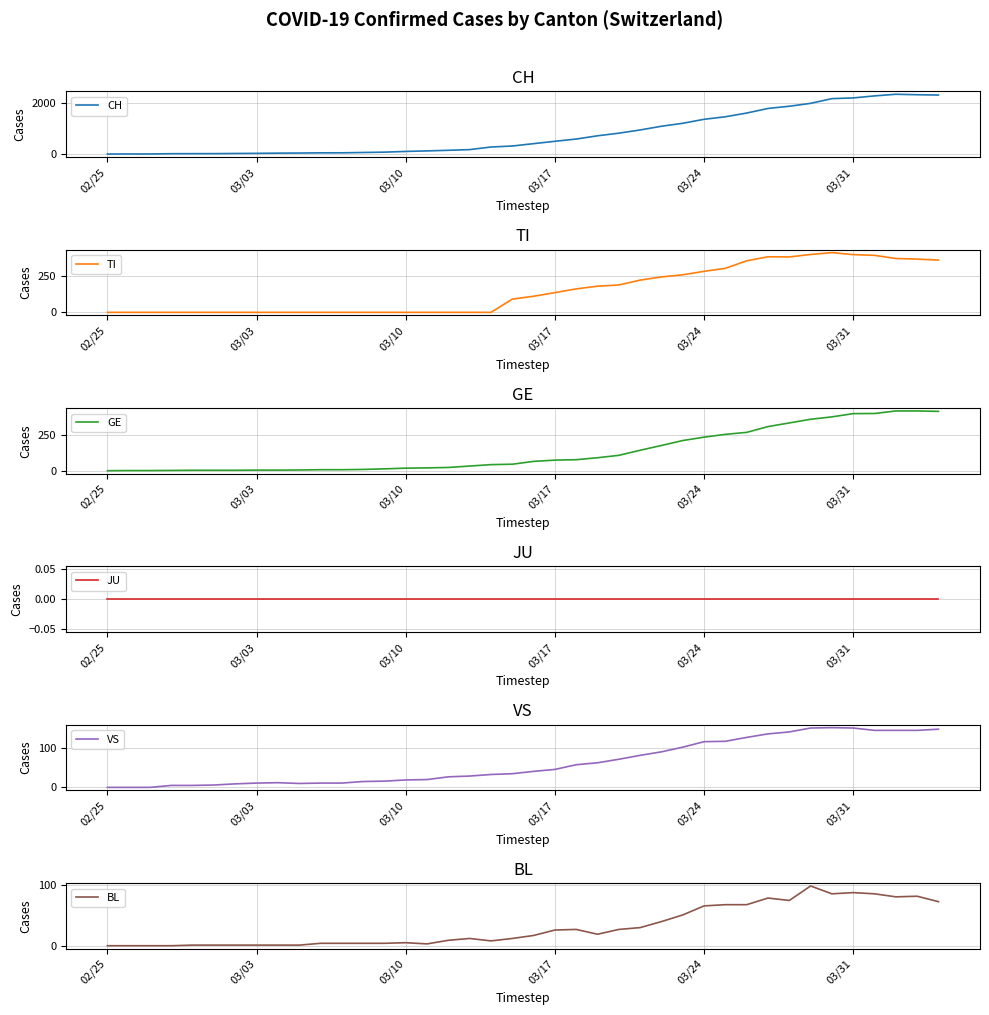

Is it true that TI equals 112 at 03/31?

False